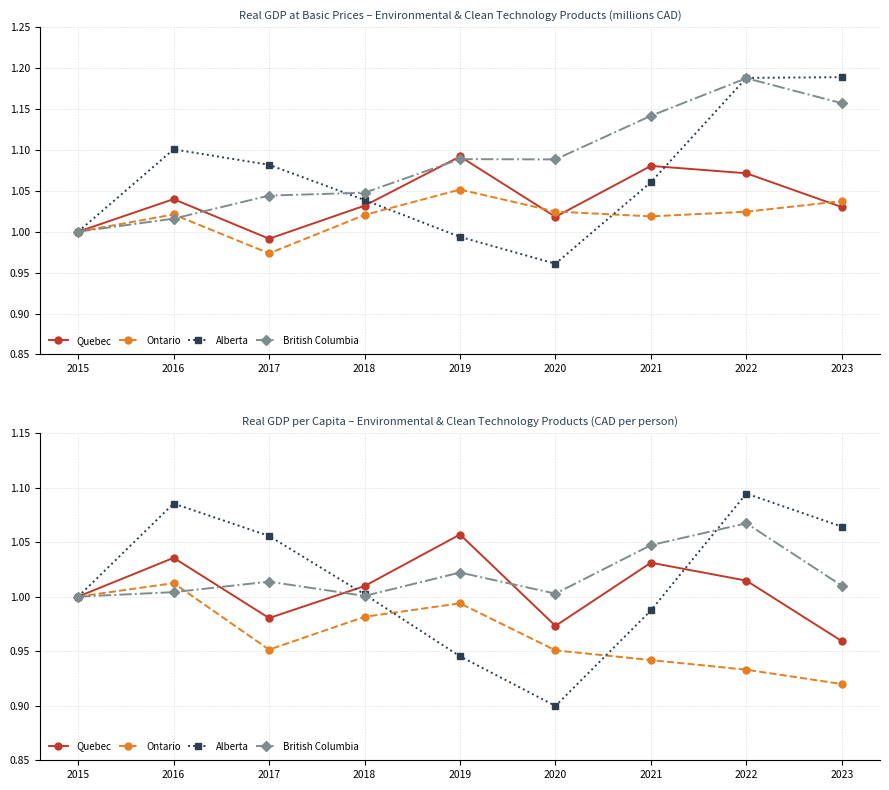

After their last crossing, which series has the higher values: Alberta or British Columbia?

Alberta